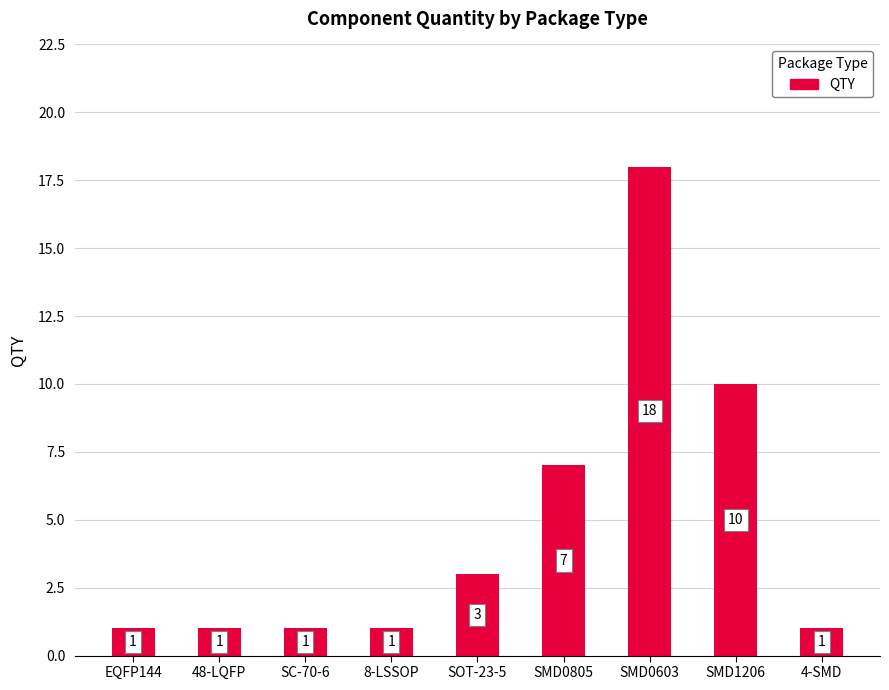

Which category has the highest value across all series?

SMD0603